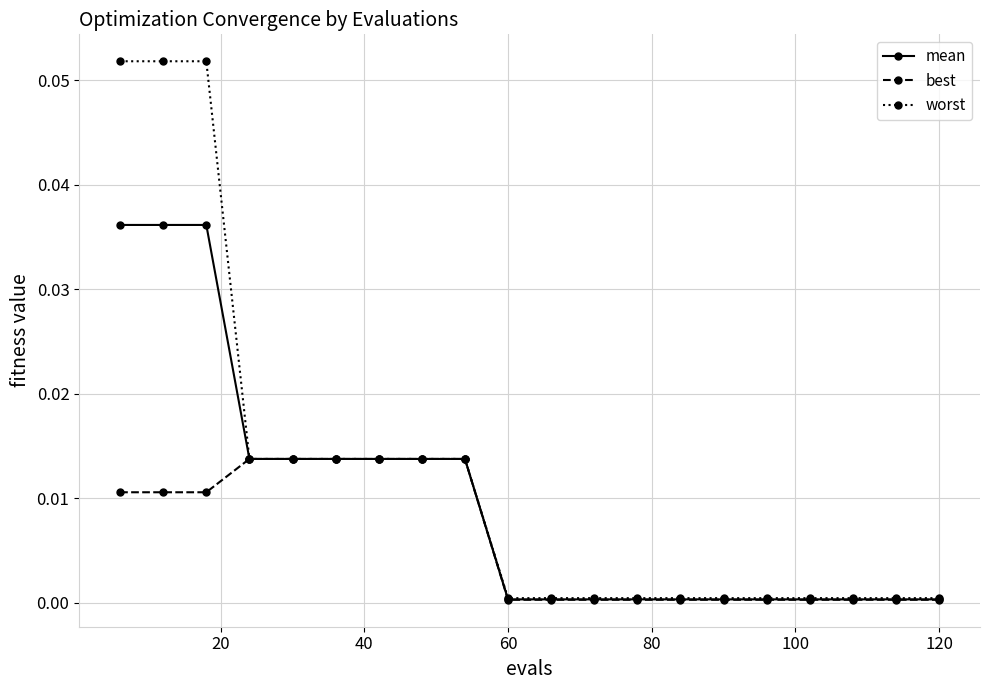

Rank the series by their average value, from highest to lowest.

worst, mean, best